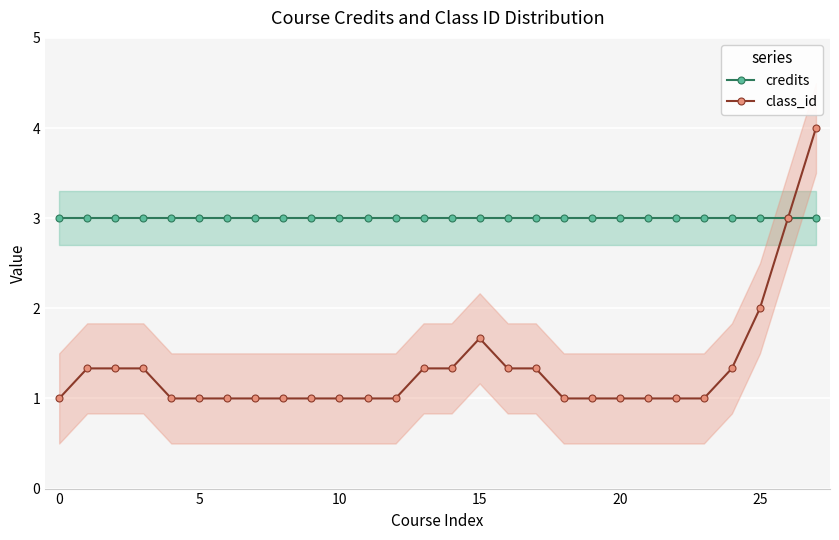

Reading left to right, what are all the values shown in this chart?

credits: 3.0	3.0	3.0	3.0	3.0	3.0	3.0	3.0	3.0	3.0	3.0	3.0	3.0	3.0	3.0	3.0	3.0	3.0	3.0	3.0	3.0	3.0	3.0	3.0	3.0	3.0	3.0	3.0
class_id: 1.0	1.3	1.3	1.3	1.0	1.0	1.0	1.0	1.0	1.0	1.0	1.0	1.0	1.3	1.3	1.7	1.3	1.3	1.0	1.0	1.0	1.0	1.0	1.0	1.3	2.0	3.0	4.0